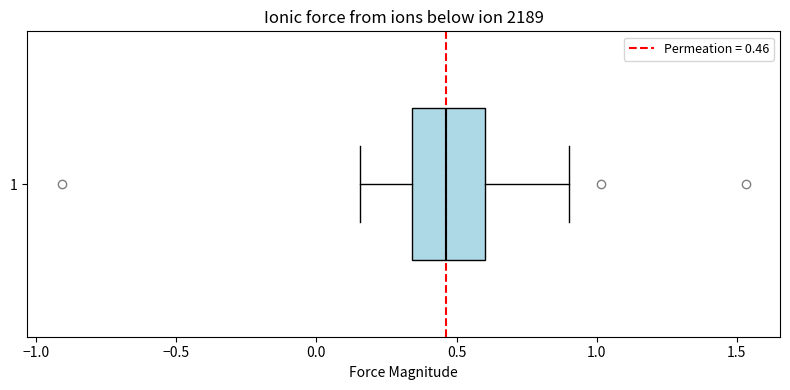

Where does the median line of the box at y = 1 sit on the x-axis? The values are not printed on the chart, so give them approximately, as read against the axis.

0.45